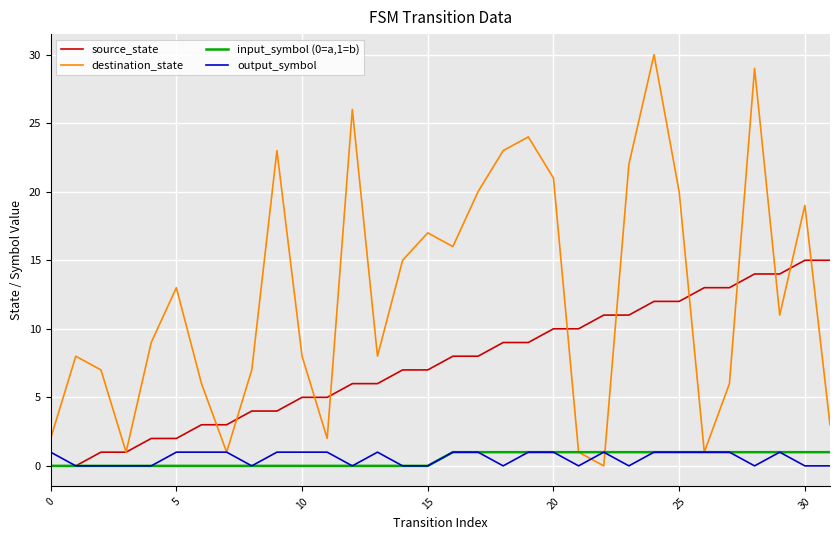

Does the chart display data point markers on the line(s)?

No